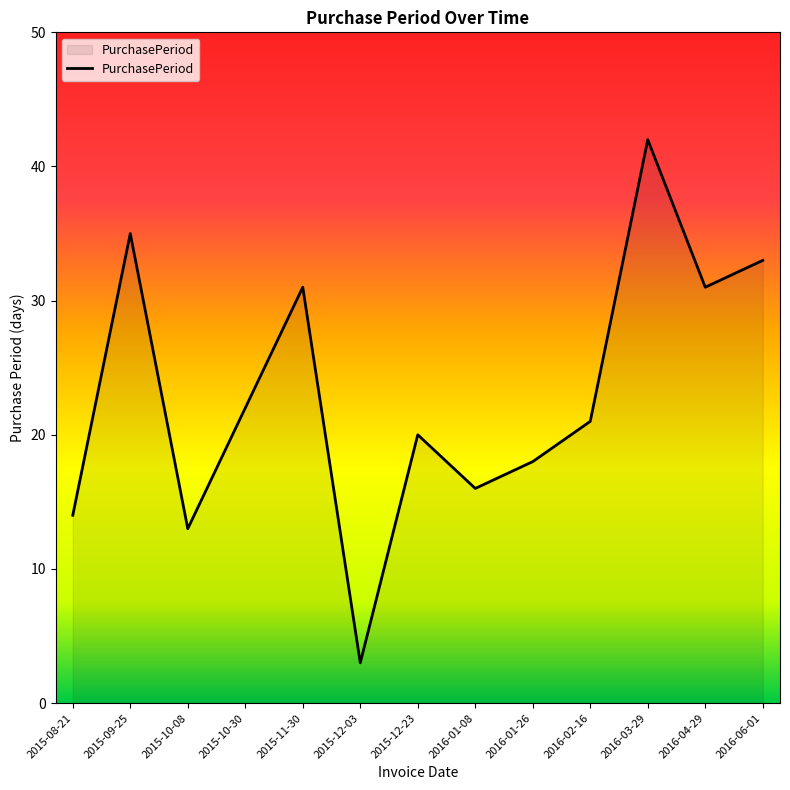

At which label does the data first exceed 21?

2015-09-25